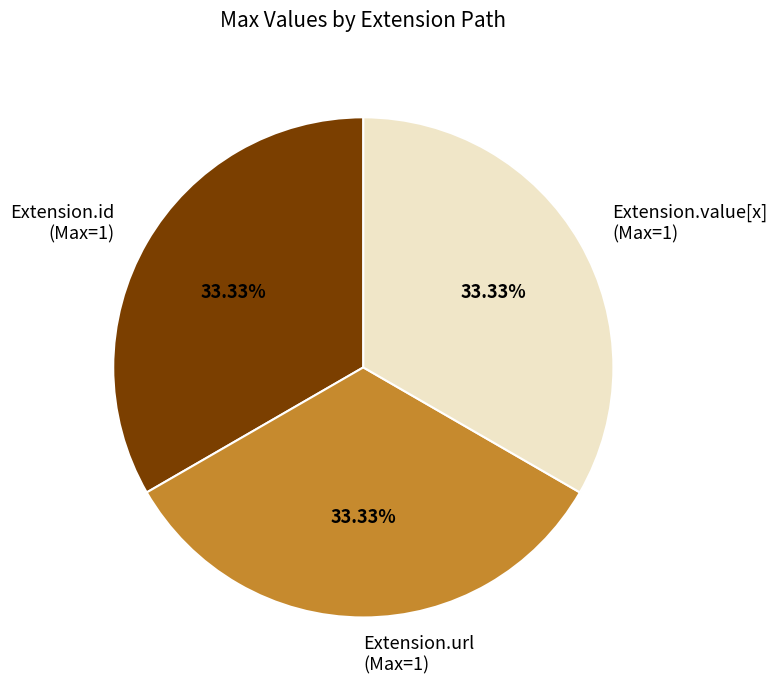

Does Extension.id (Max=1) account for over 50% of the chart?

No